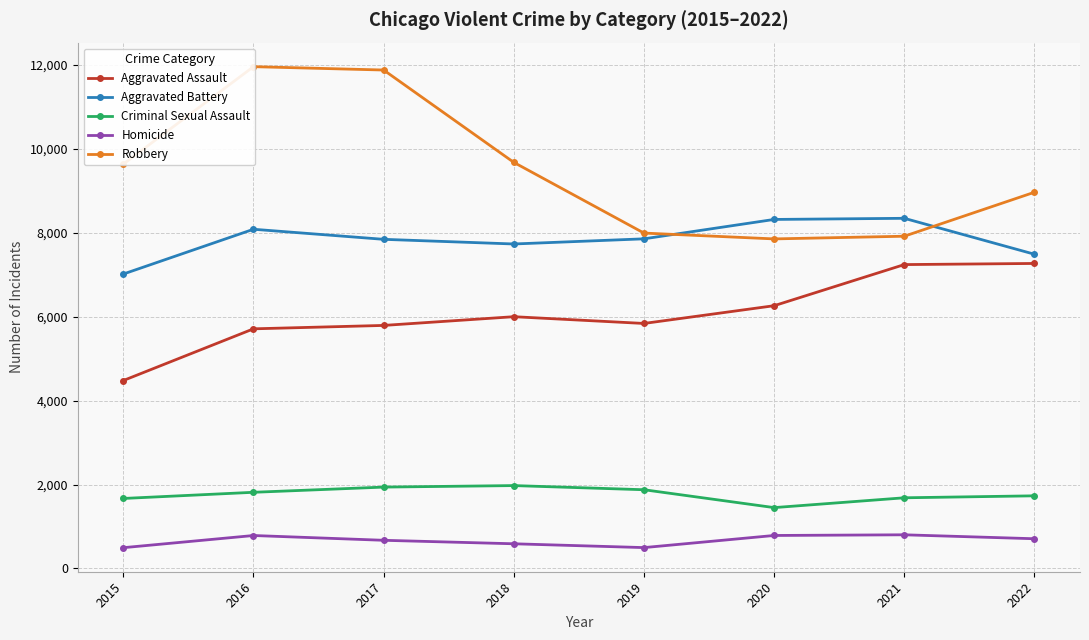

At how many categories does at least one series exceed 10196?

2